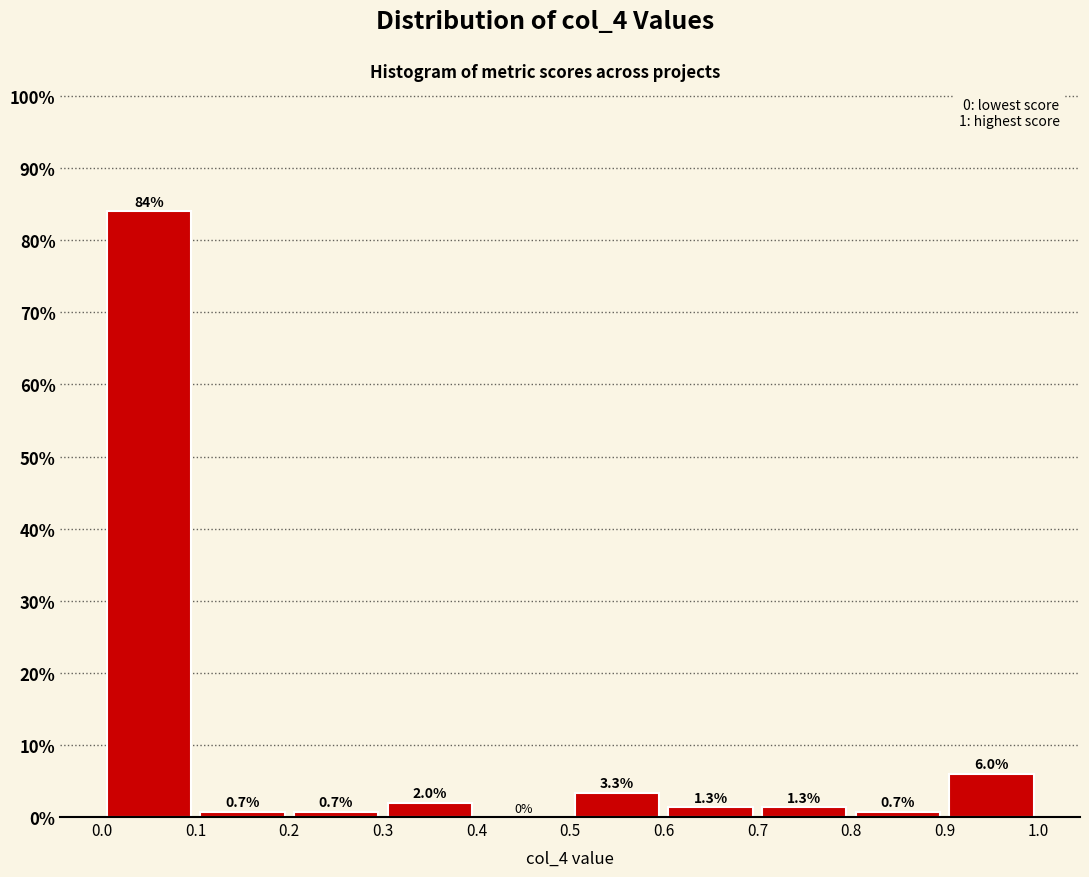

Reading left to right, transcribe this chart: for each bar, give the range it covers on the x-axis and its height.

0.0 to 0.1: 84.0
0.1 to 0.2: 0.7
0.2 to 0.3: 0.7
0.3 to 0.4: 2.0
0.4 to 0.5: 0.0
0.5 to 0.6: 3.3
0.6 to 0.7: 1.3
0.7 to 0.8: 1.3
0.8 to 0.9: 0.7
0.9 to 1.0: 6.0